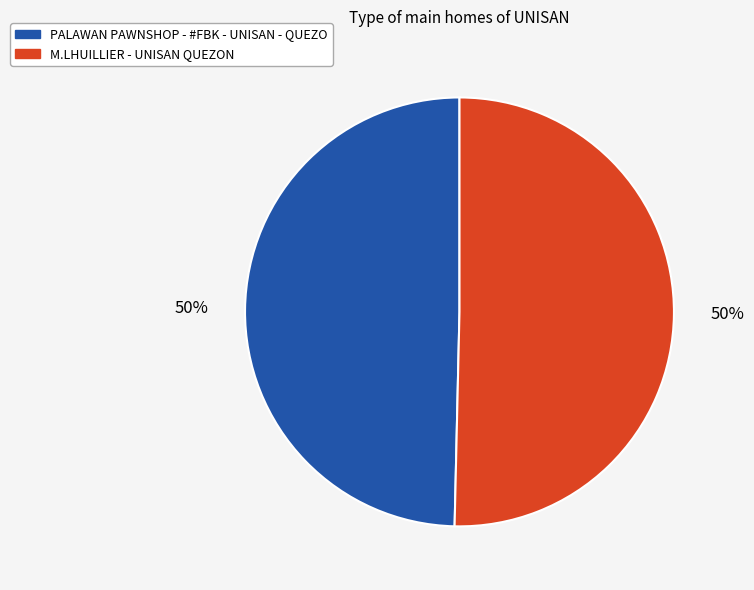

To the nearest percent, what is the average slice percentage?

50%